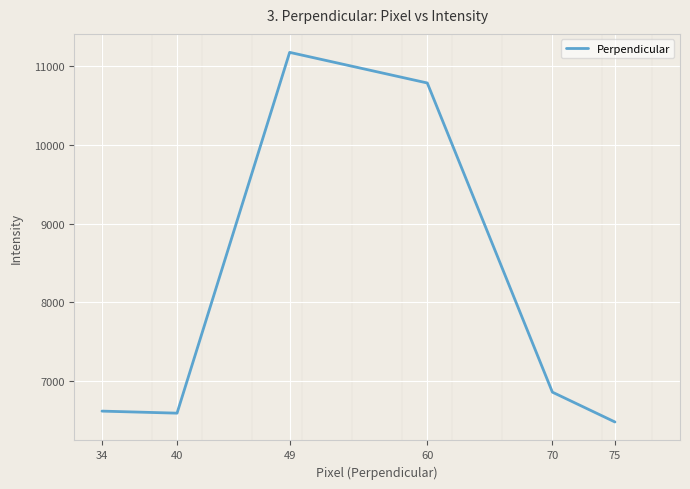

How many values are below 6859?

3